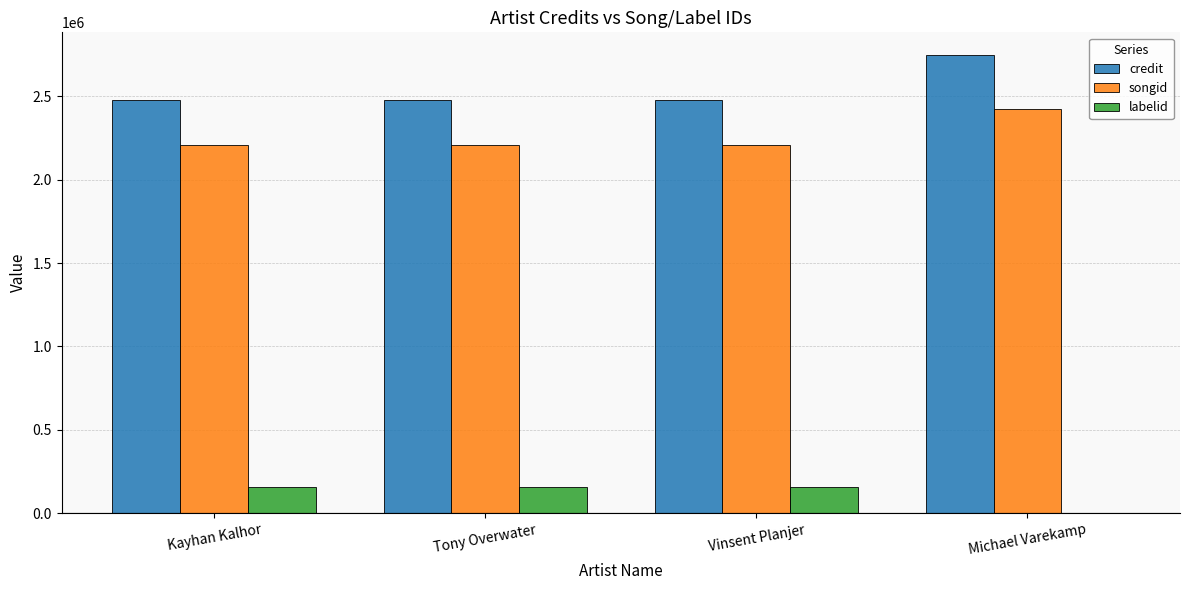

What is the maximum value shown in the chart?

2745786